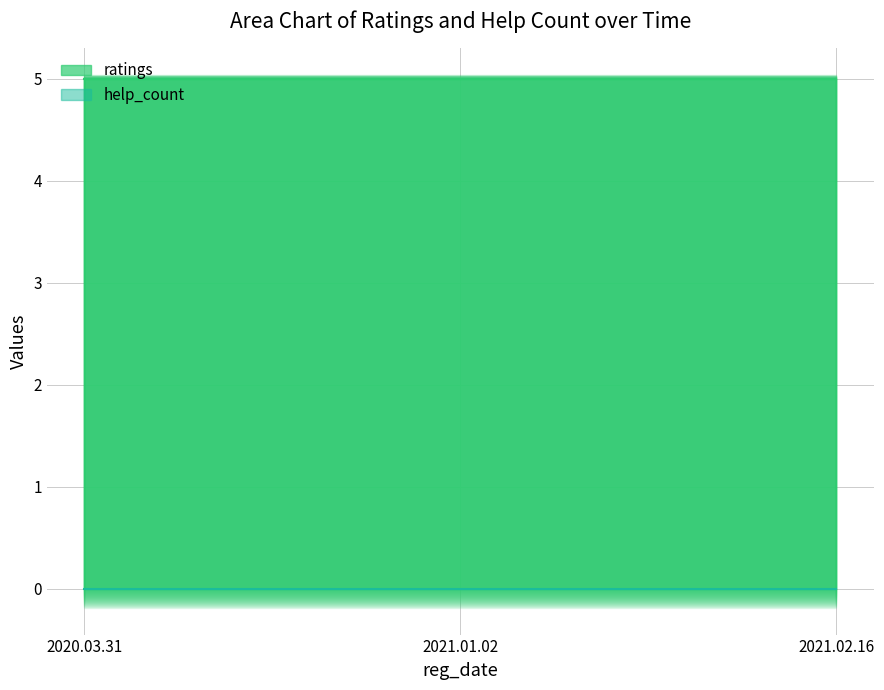

How many lines are shown in the chart?

2